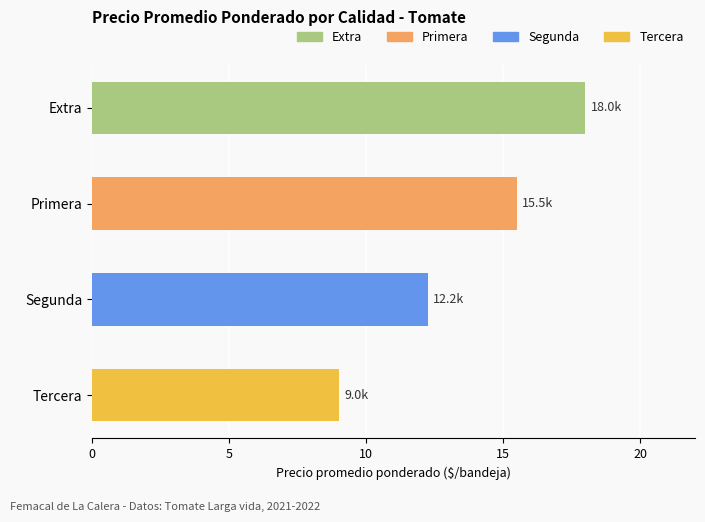

Does the chart contain any negative values?

No